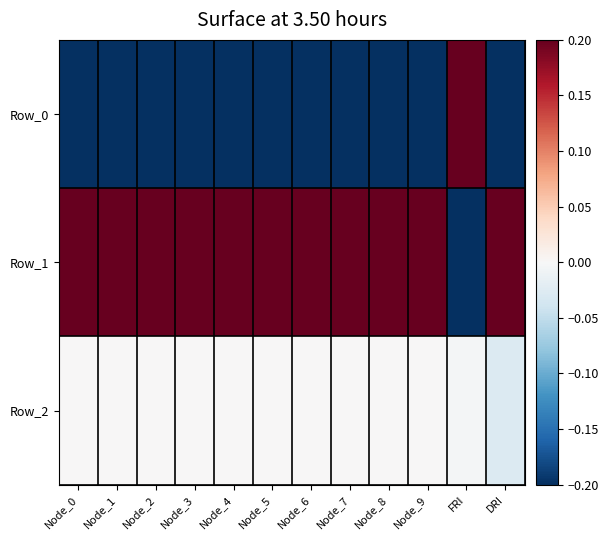

Reading right to left, list all the values displayed in this chart.

Row_0: DRI=-1.0	FRI=1.0	Node_9=-1.0	Node_8=-1.0	Node_7=-1.0	Node_6=-1.0	Node_5=-1.0	Node_4=-1.0	Node_3=-1.0	Node_2=-1.0	Node_1=-1.0	Node_0=-1.0
Row_1: DRI=1.0	FRI=-1.0	Node_9=1.0	Node_8=1.0	Node_7=1.0	Node_6=1.0	Node_5=1.0	Node_4=1.0	Node_3=1.0	Node_2=1.0	Node_1=1.0	Node_0=1.0
Row_2: DRI=-0.0	FRI=-0.0	Node_9=0.0	Node_8=0.0	Node_7=0.0	Node_6=0.0	Node_5=0.0	Node_4=0.0	Node_3=0.0	Node_2=0.0	Node_1=0.0	Node_0=0.0